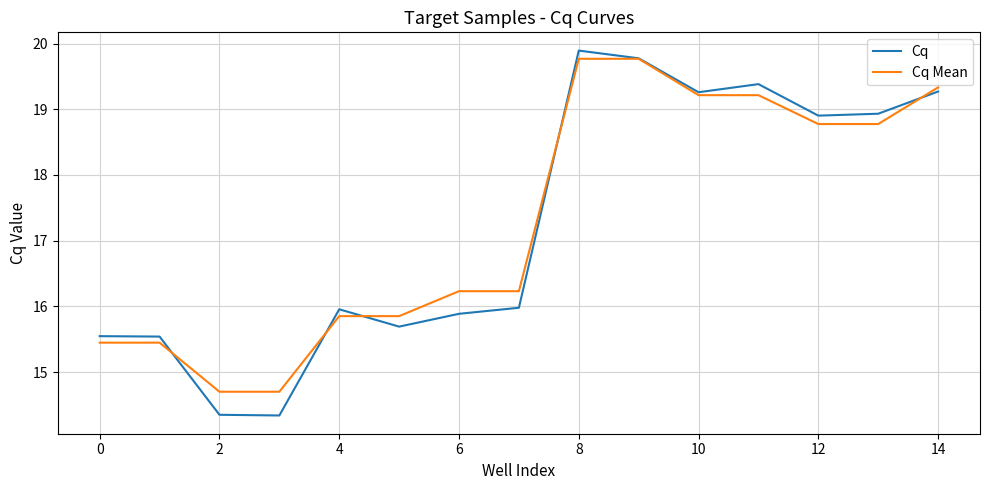

Reading right to left, list all the values displayed in this chart.

Cq: 19.3	18.9	18.9	19.4	19.3	19.8	19.9	16.0	15.9	15.7	16.0	14.3	14.3	15.5	15.5
Cq Mean: 19.3	18.8	18.8	19.2	19.2	19.8	19.8	16.2	16.2	15.9	15.9	14.7	14.7	15.4	15.4